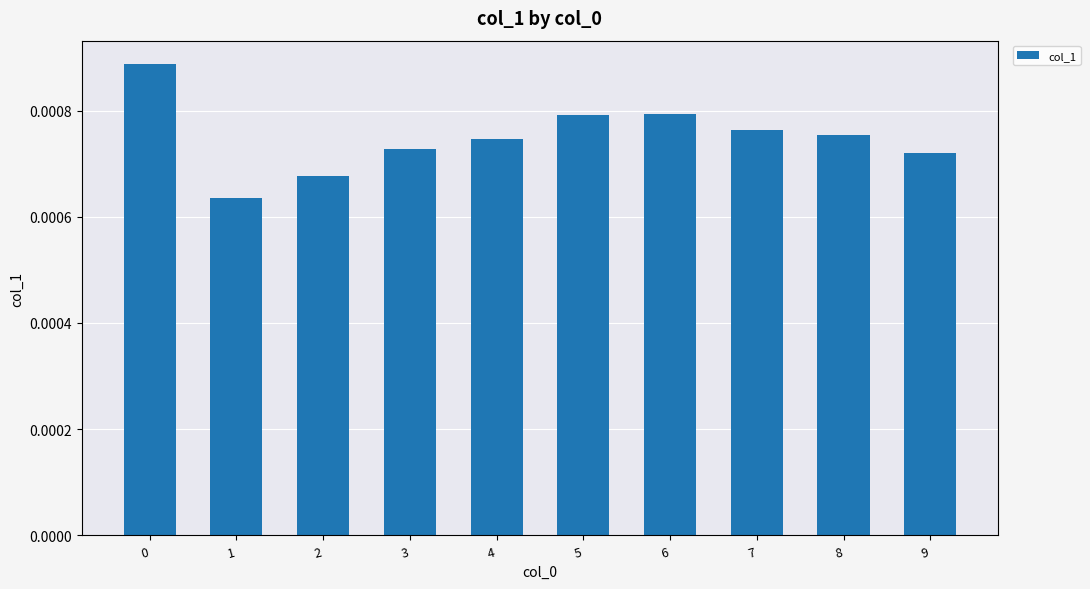

How many values are between 0 and 1?

10